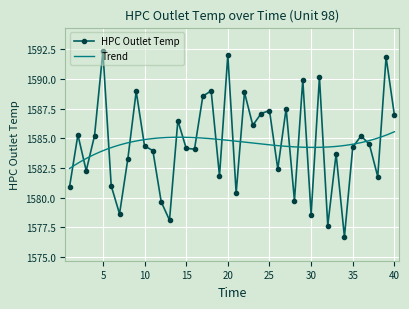

At which label does the data first exceed 1584?

2